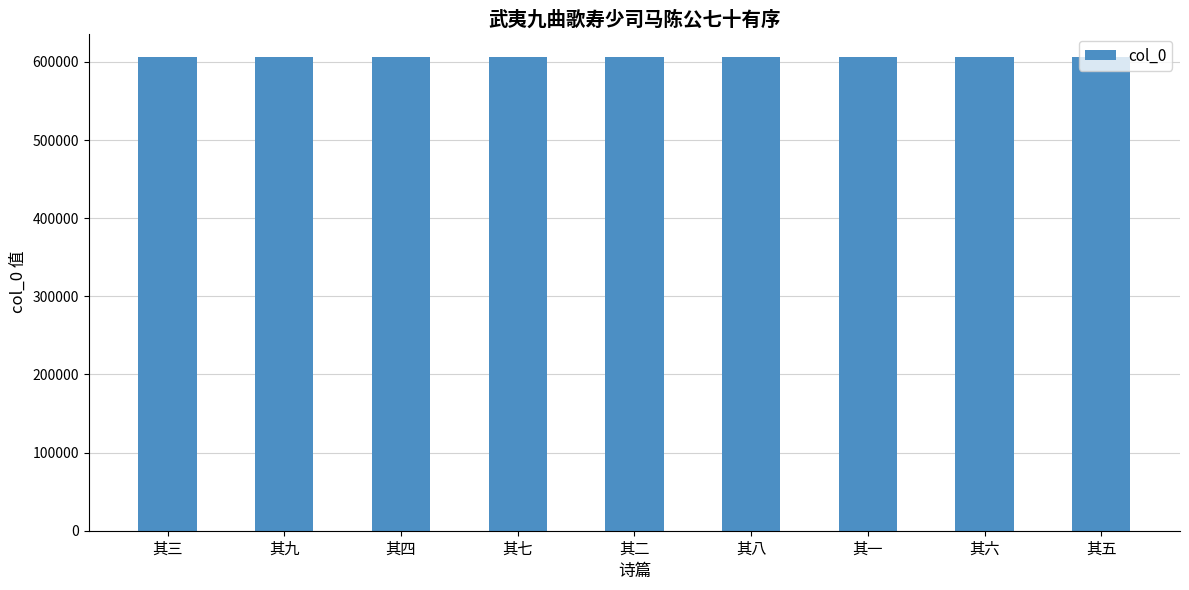

What is the minimum value shown in the chart?

605935